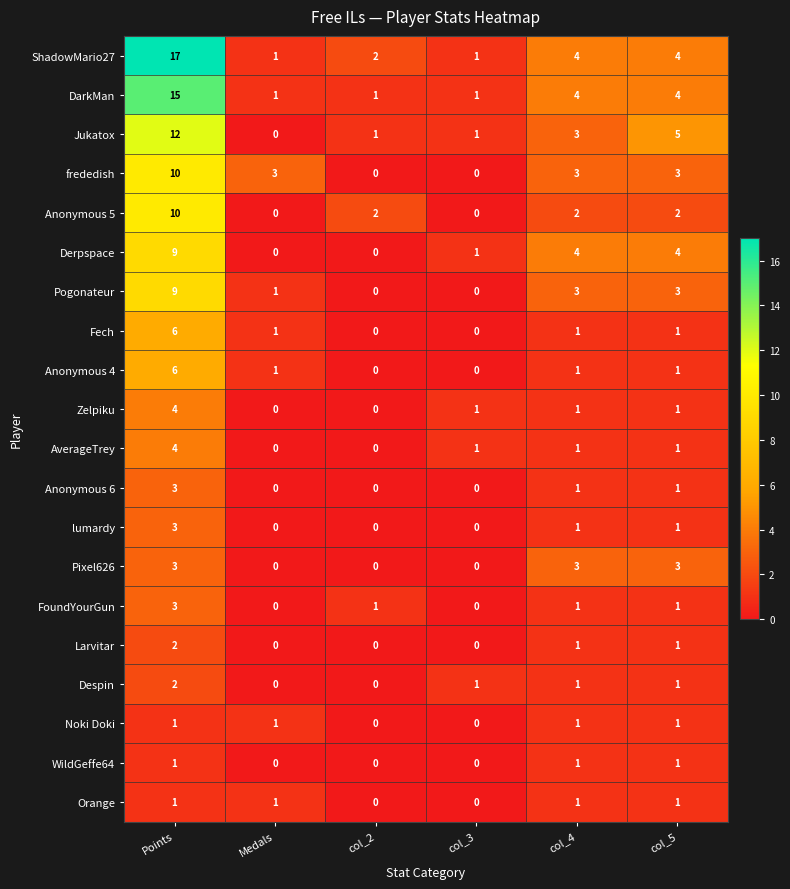

What is the difference between the maximum and minimum values in the frededish series?

10